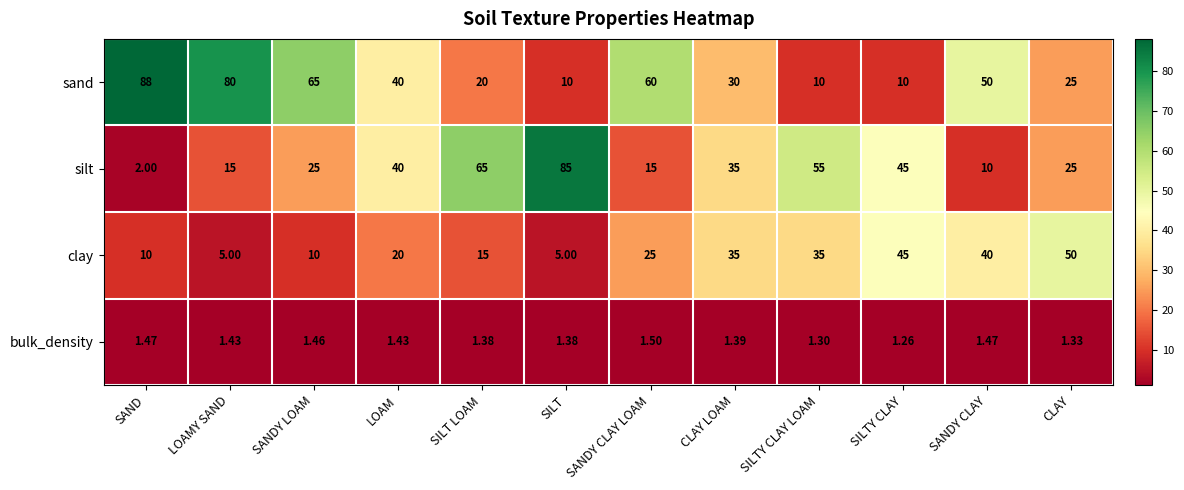

At how many categories does at least one series exceed 26?

12